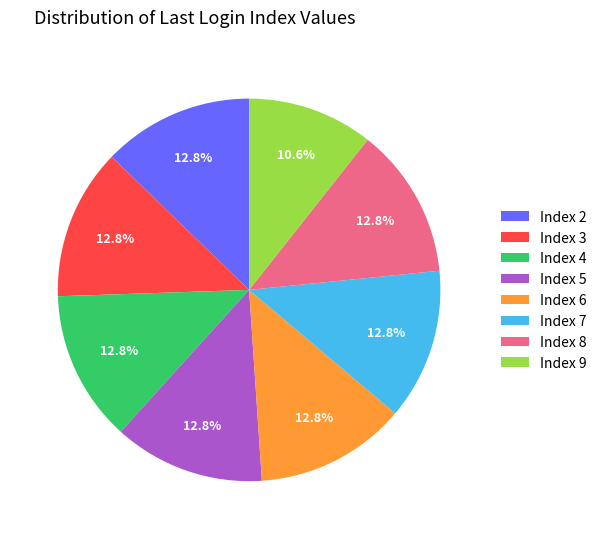

Is Index 8 the majority of the pie?

No